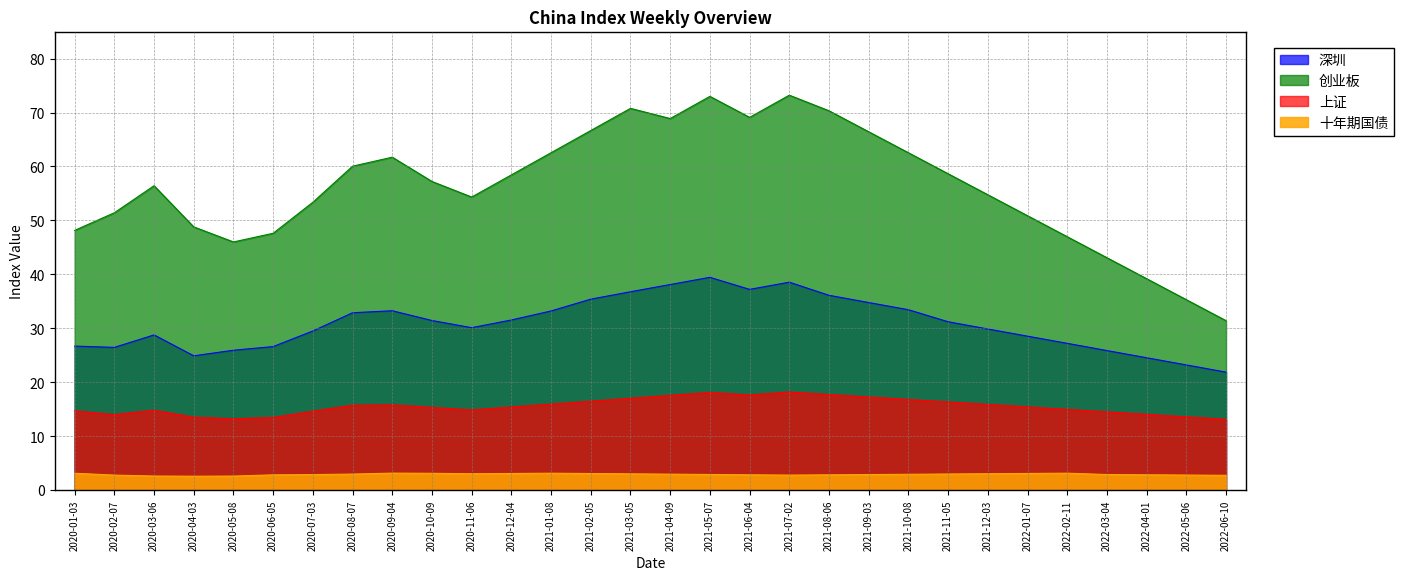

What is the sum of the 十年期国债 values at 2021-11-05 and 2022-01-07?

6.1